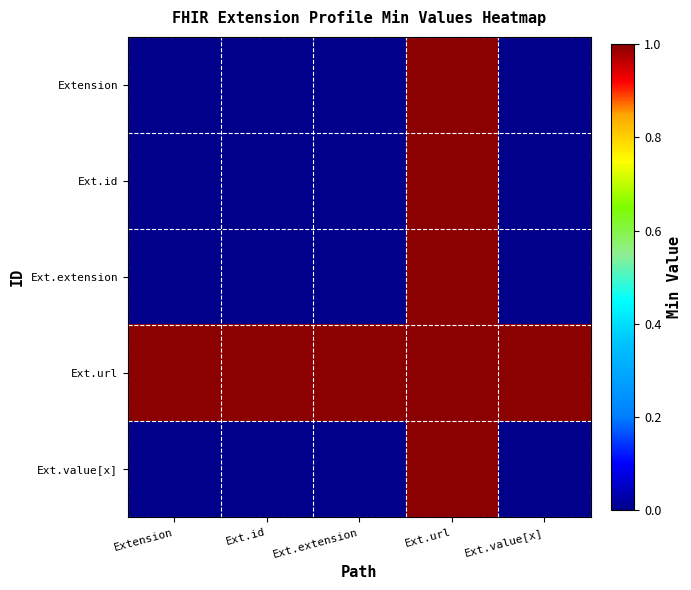

At which category is the sum across all series the highest?

Ext.url